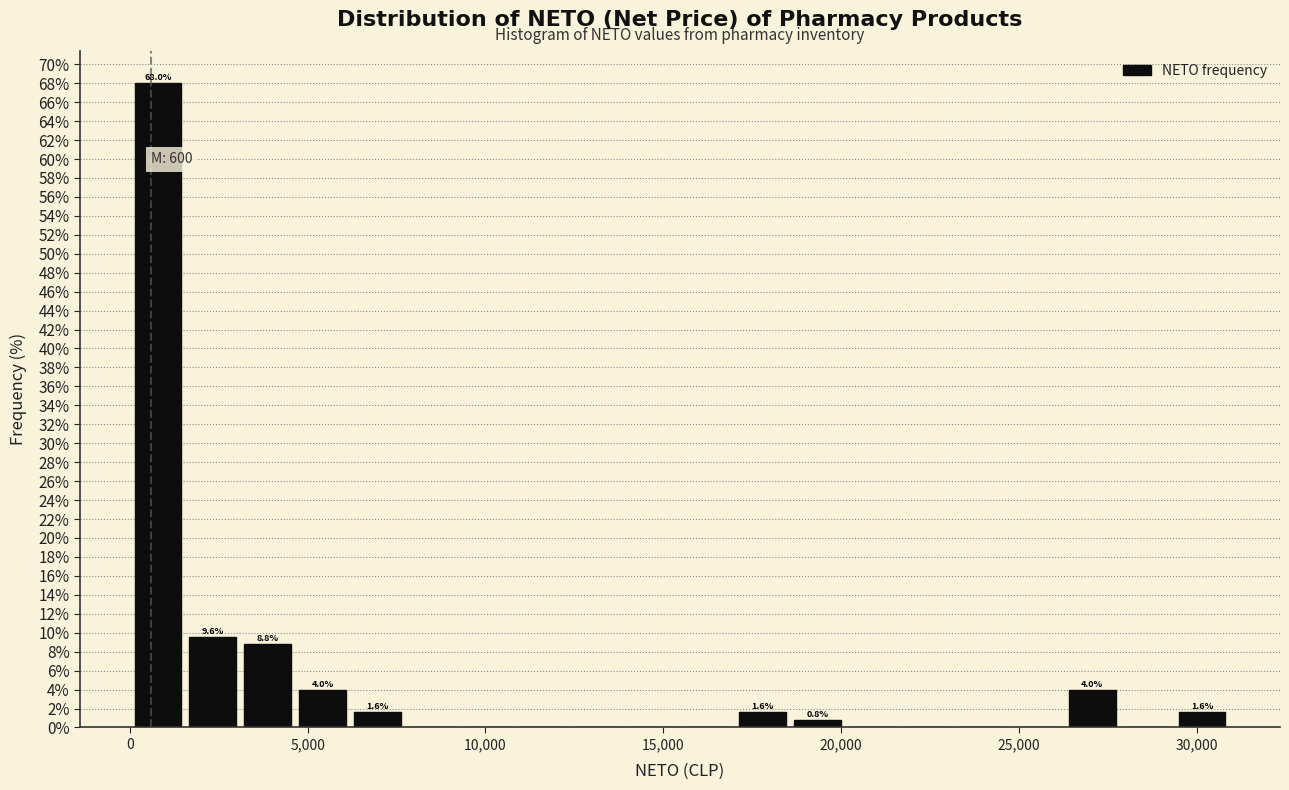

Around what value on the x-axis is the tallest bar? Give the approximate position of its centre, as read against the axis.

1000